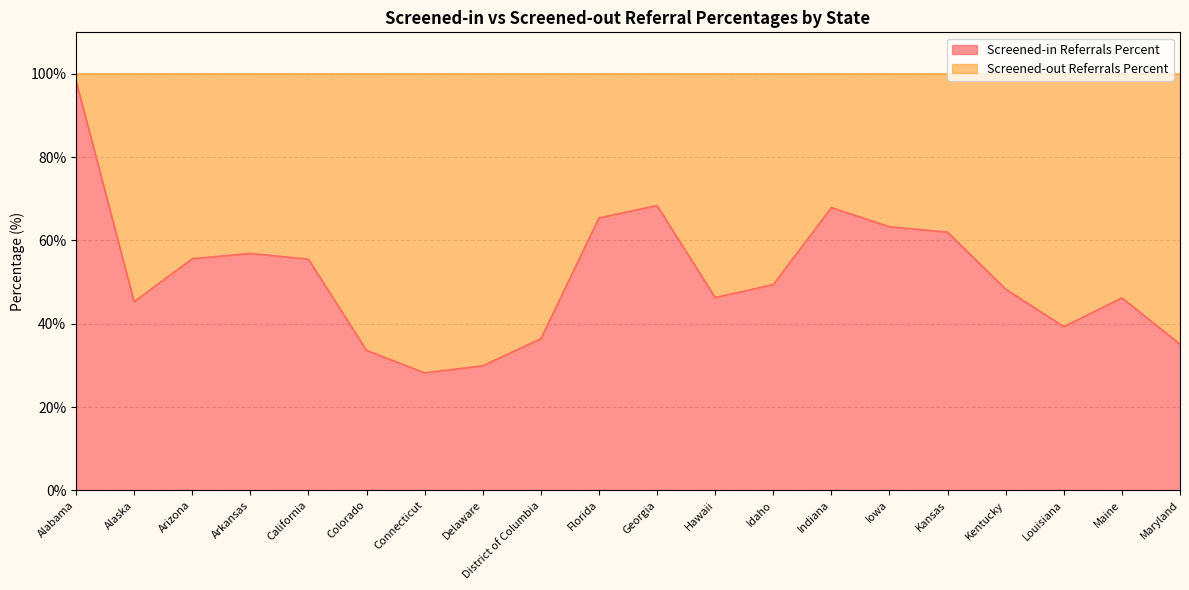

Where is the first local minimum?

Alaska